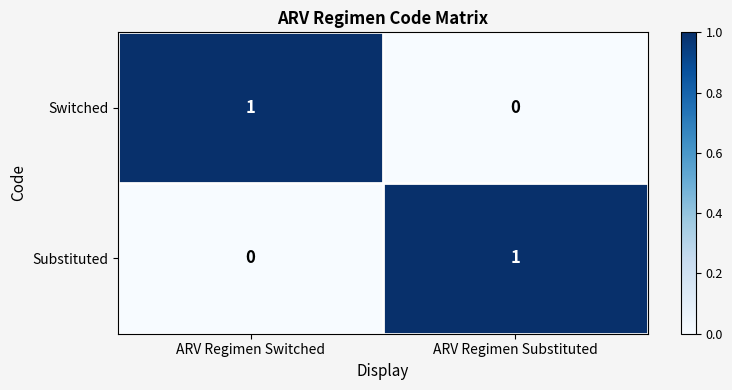

At which label is Switched closest to 0?

ARV Regimen Substituted